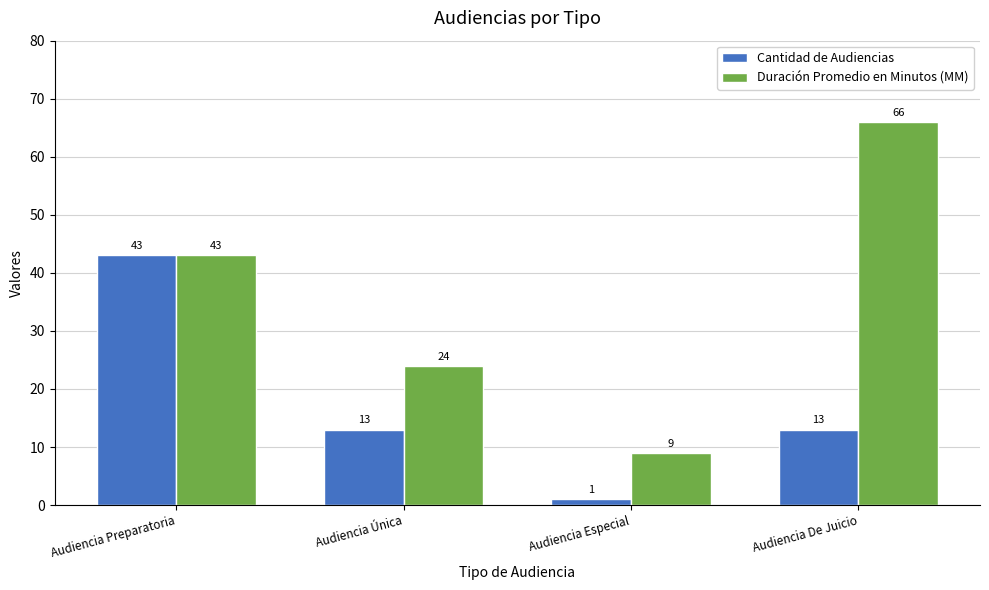

List the series in order of their overall mean, highest first.

Duración Promedio en Minutos (MM), Cantidad de Audiencias